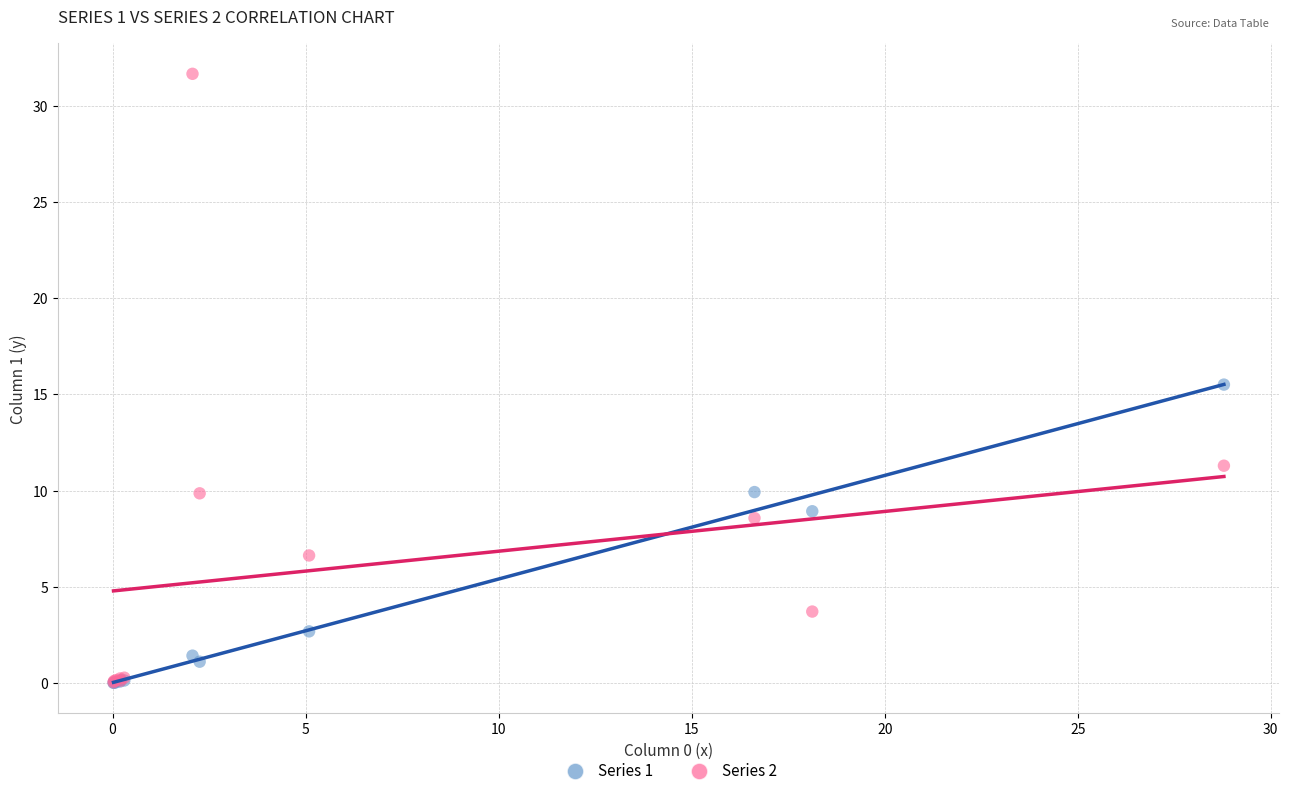

Which series contains the highest Y value?

Series 2